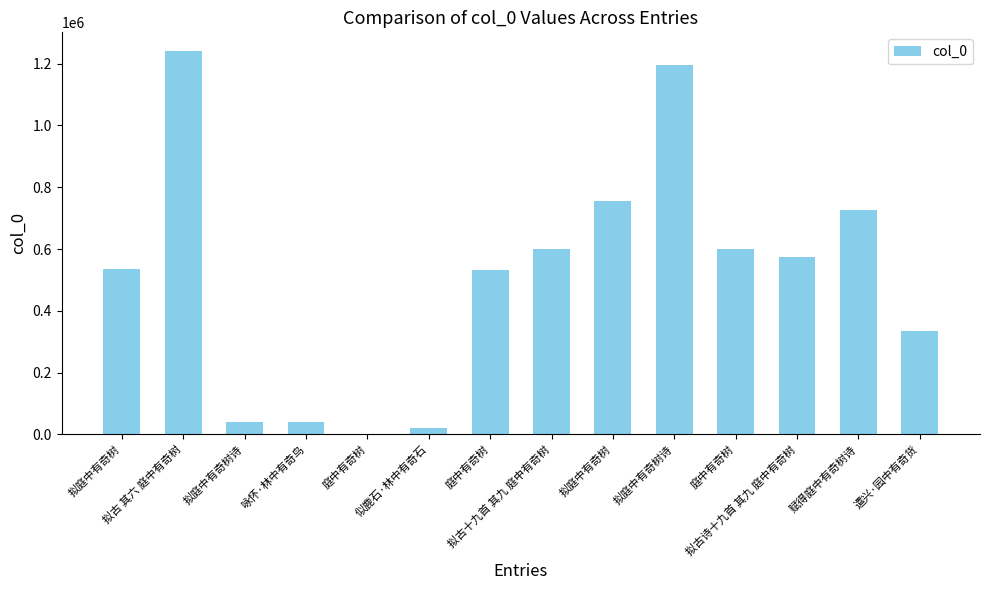

What is the change in value from 庭中有奇树 to 遣兴·园中有奇货?

+332936